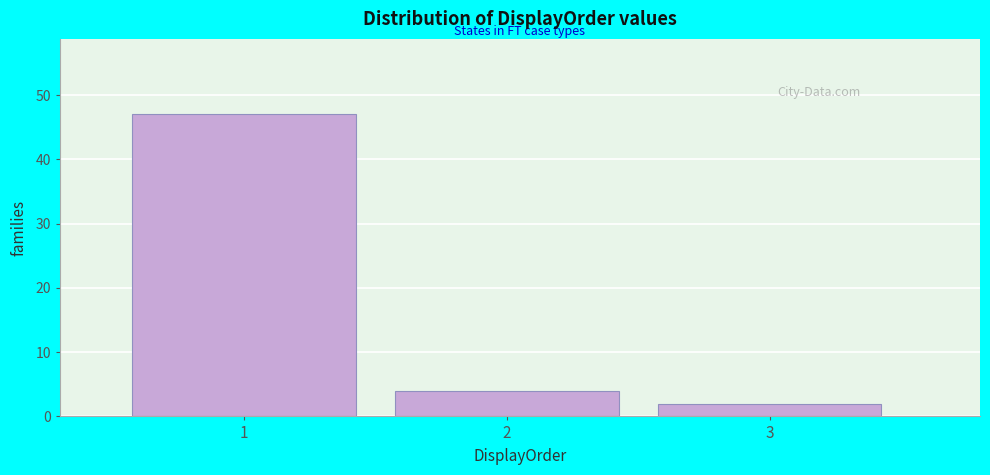

Reading left to right, transcribe this chart: for each bar, give the range it covers on the x-axis and its height. The values are not printed on the chart, so give them approximately, as read against the axis.

0.5 to 1.5: 47
1.5 to 2.5: 4
2.5 to 3.5: 2